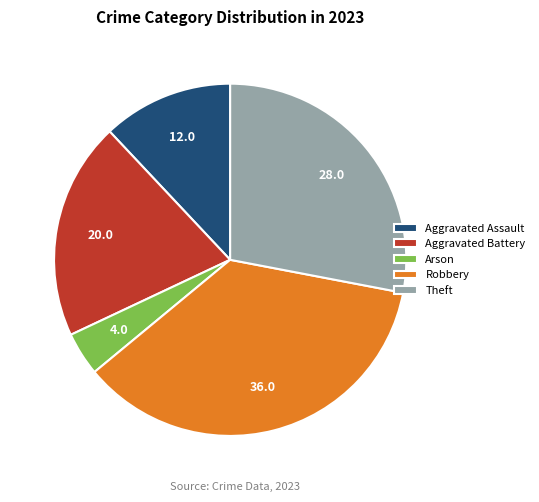

The Robbery slice represents 47% of the pie. True or false?

False